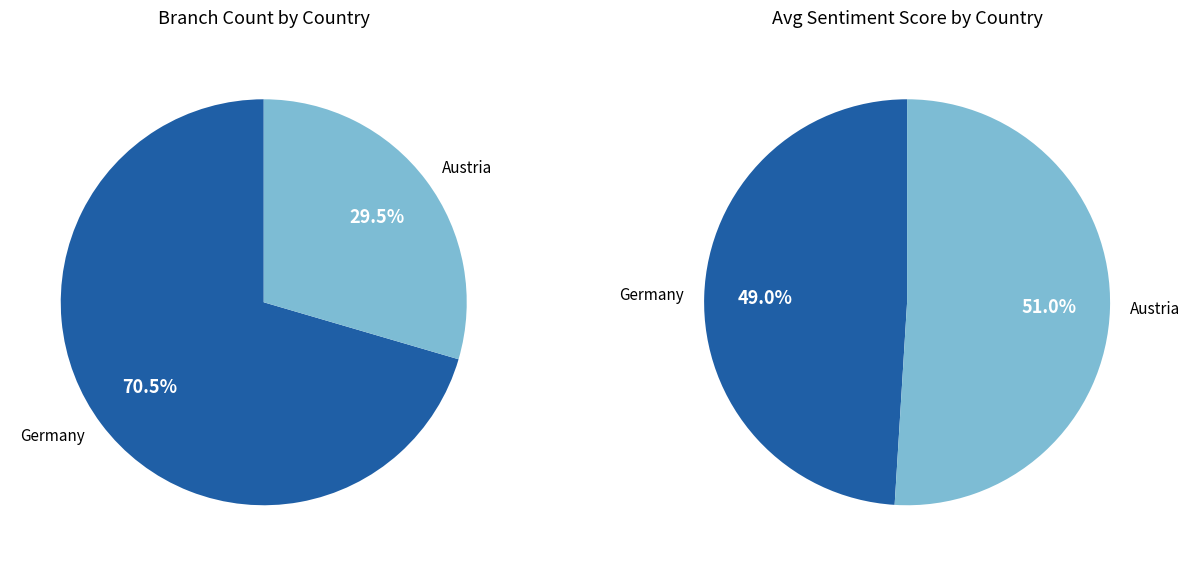

Count the number of slices in the pie.

2